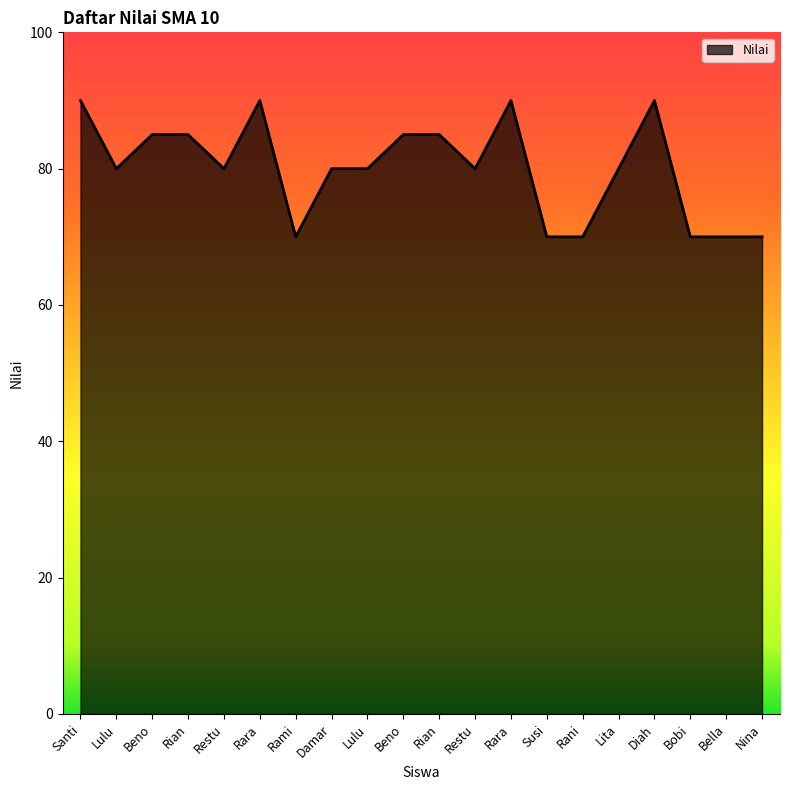

Count the number of categories in the chart.

20